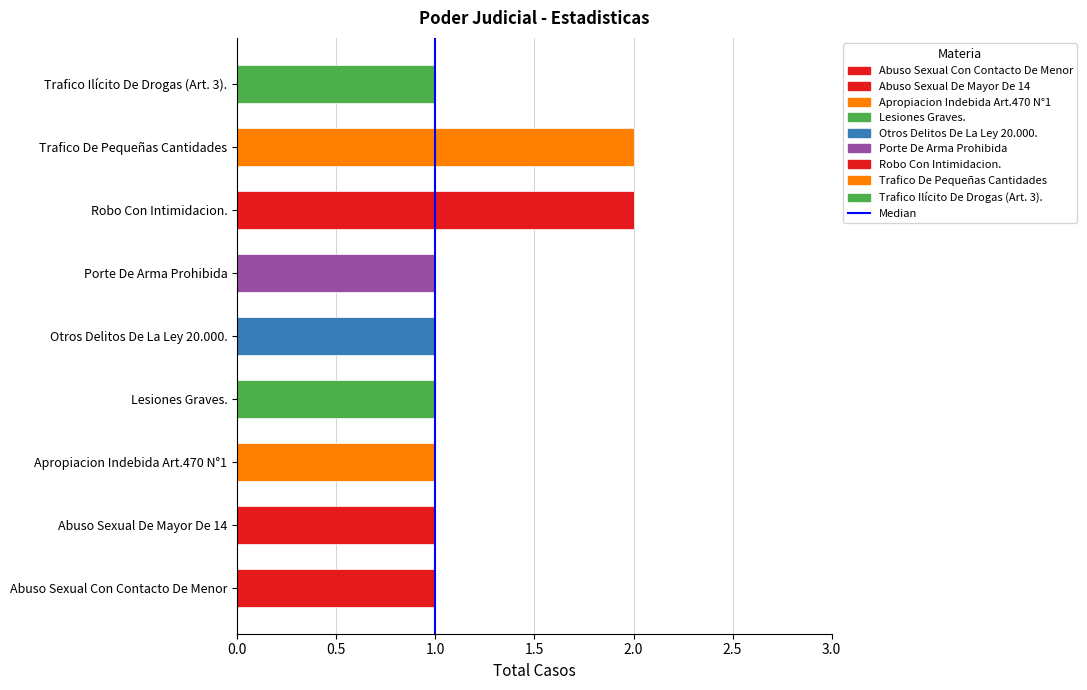

The chart shows a value of 1 at 1.0. True or false?

False